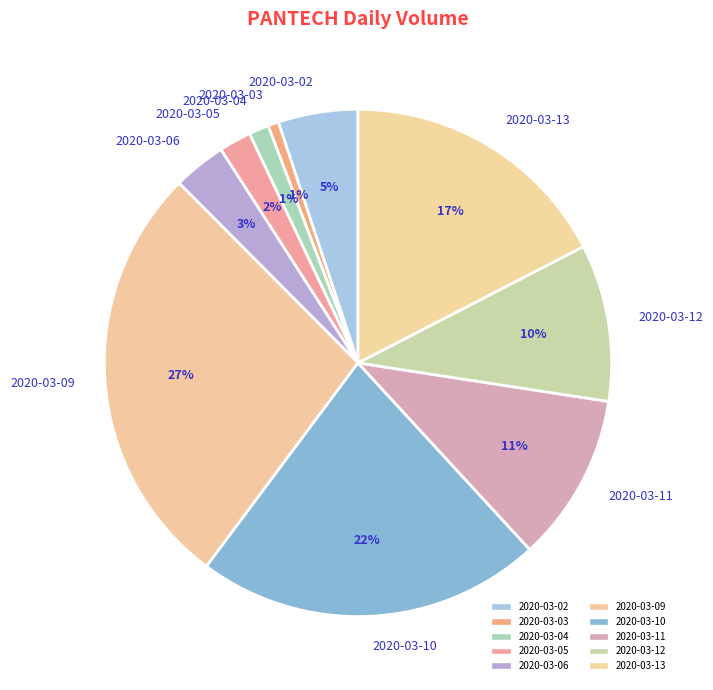

Is it true that 2020-03-02 is 5% of the pie?

True